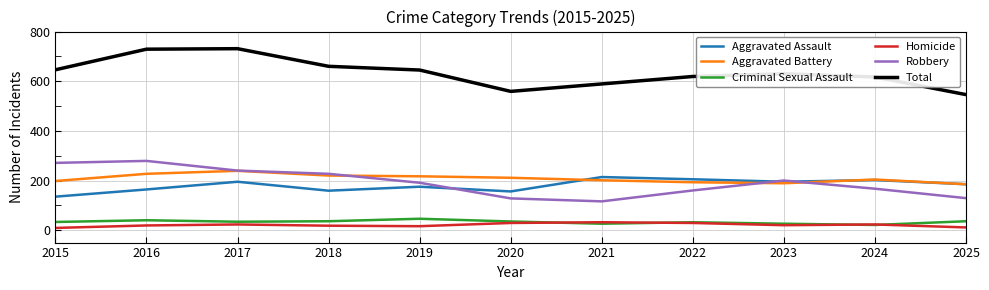

Which series has the largest total across all categories?

Total